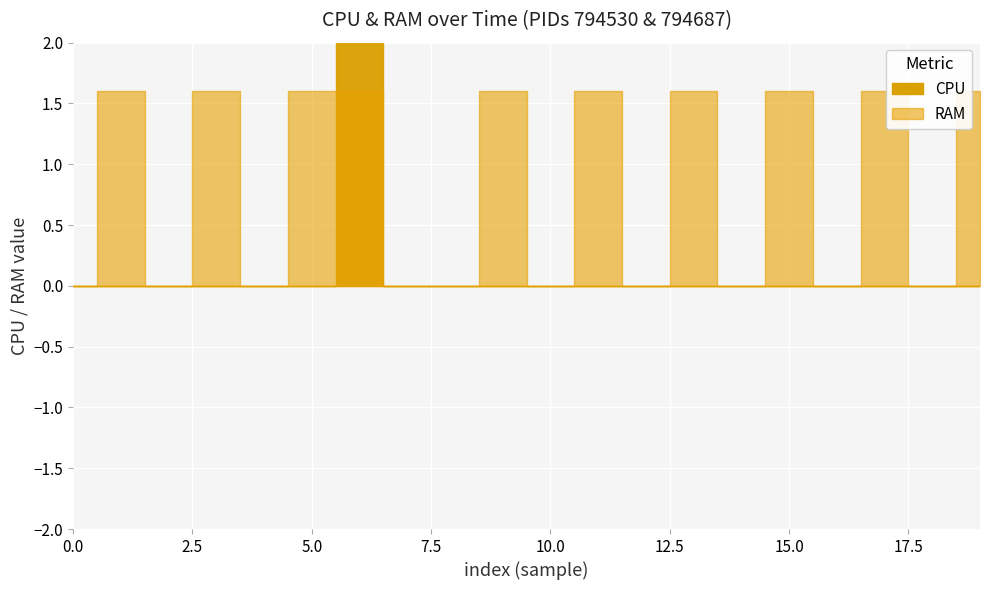

Which series has the largest total across all categories?

RAM